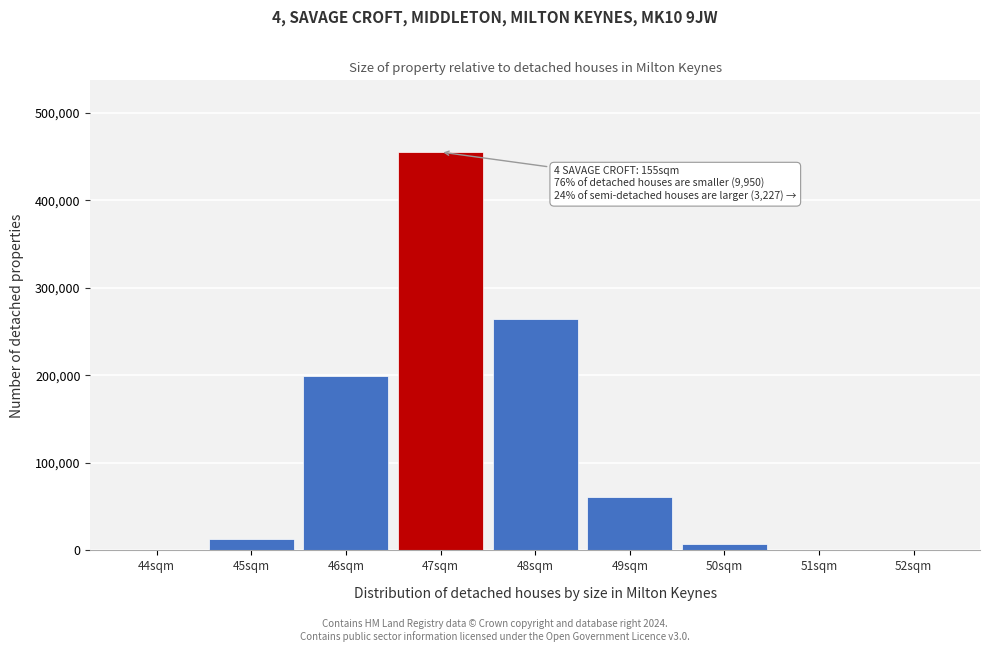

The value at 46sqm is 311037. True or false?

False